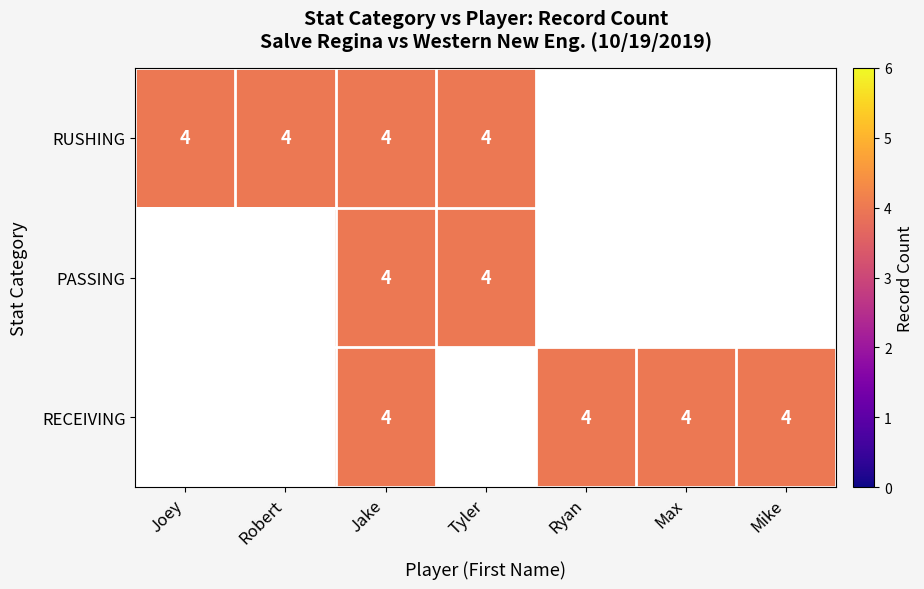

How many categories are shown in the chart?

7